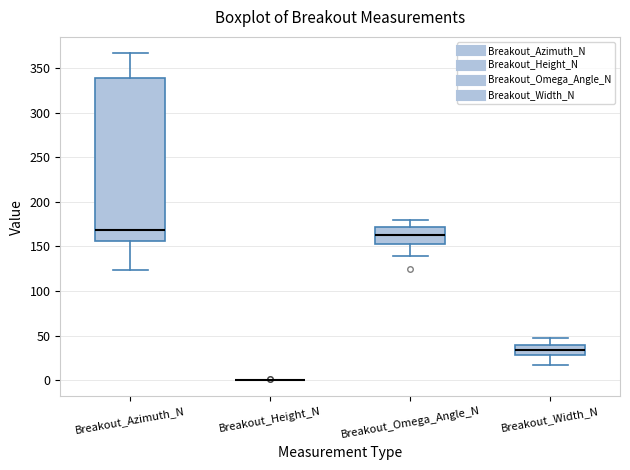

Reading left to right, read every box against the y-axis: the position of its median line, the range the box covers, and the ends of its whiskers. The values are not printed on the chart, so give them approximately, as read against the axis.

Breakout_Azimuth_N: median 170, box 155 to 340, whiskers 125 to 365
Breakout_Height_N: box collapsed to a line at 0, whiskers 0 to 0
Breakout_Omega_Angle_N: median 165, box 155 to 170, whiskers 140 to 180
Breakout_Width_N: median 35, box 30 to 40, whiskers 15 to 45